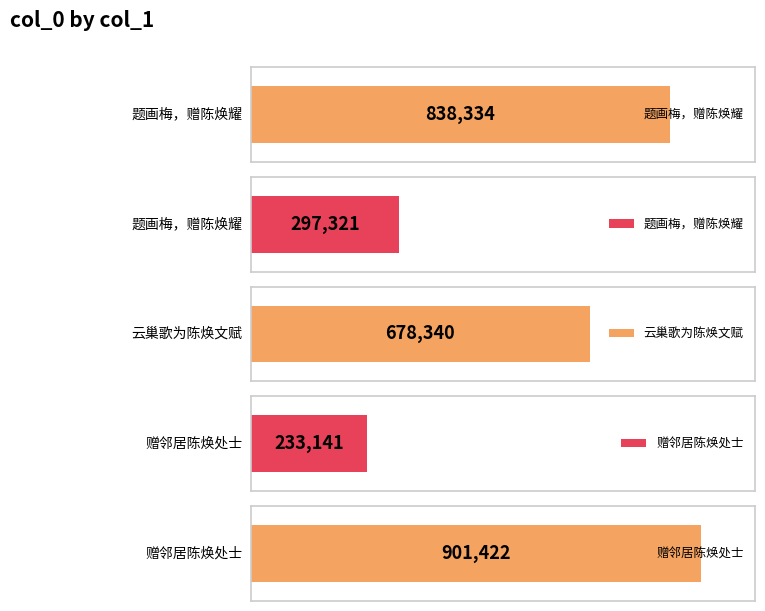

What is the label of the 2nd bar from the left?

题画梅，赠陈焕耀